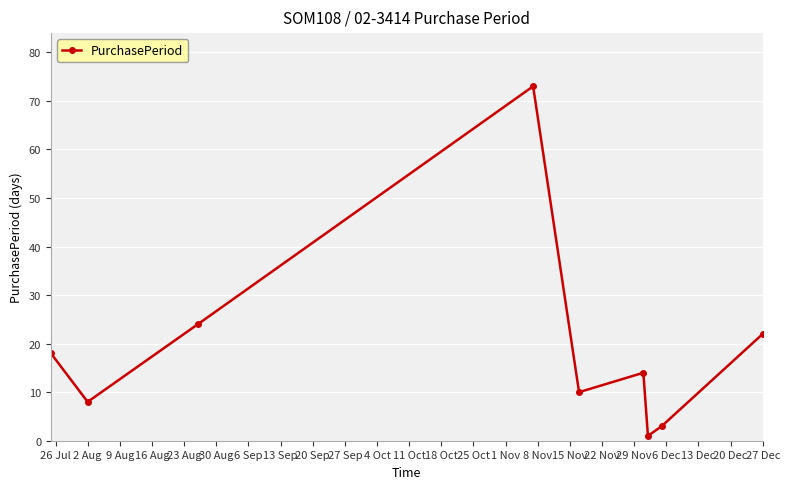

What is the value of the 5th point from the left?

10